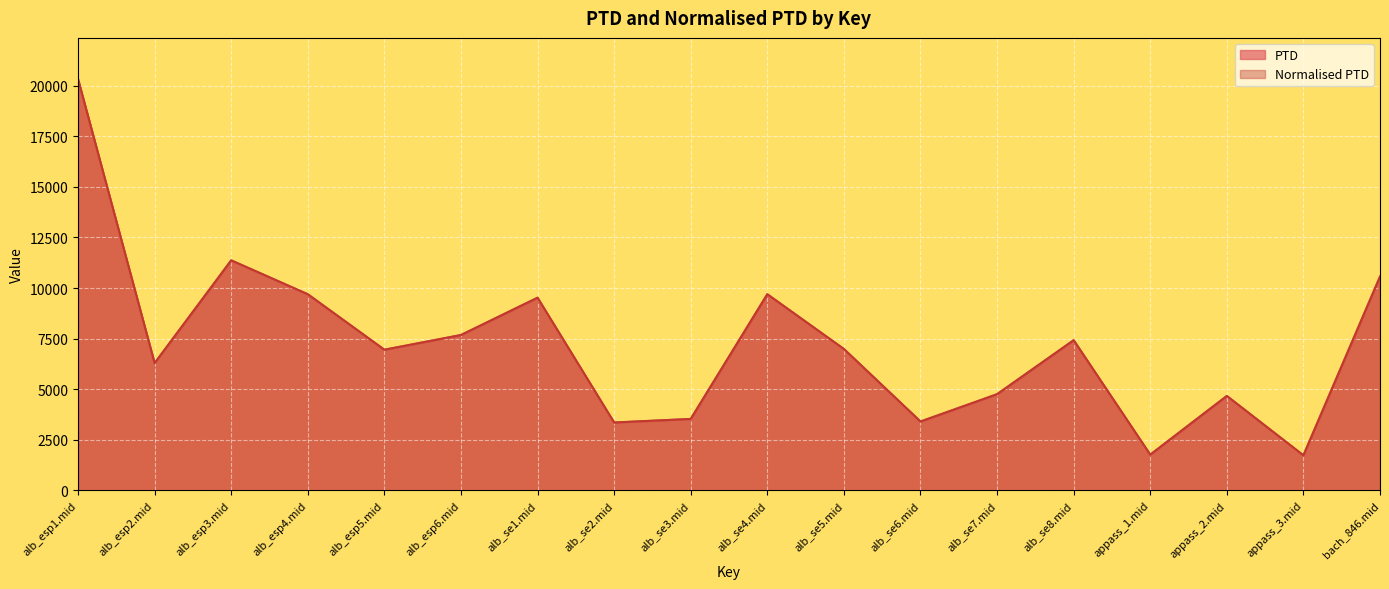

What is the average value of the PTD series?

7205.4